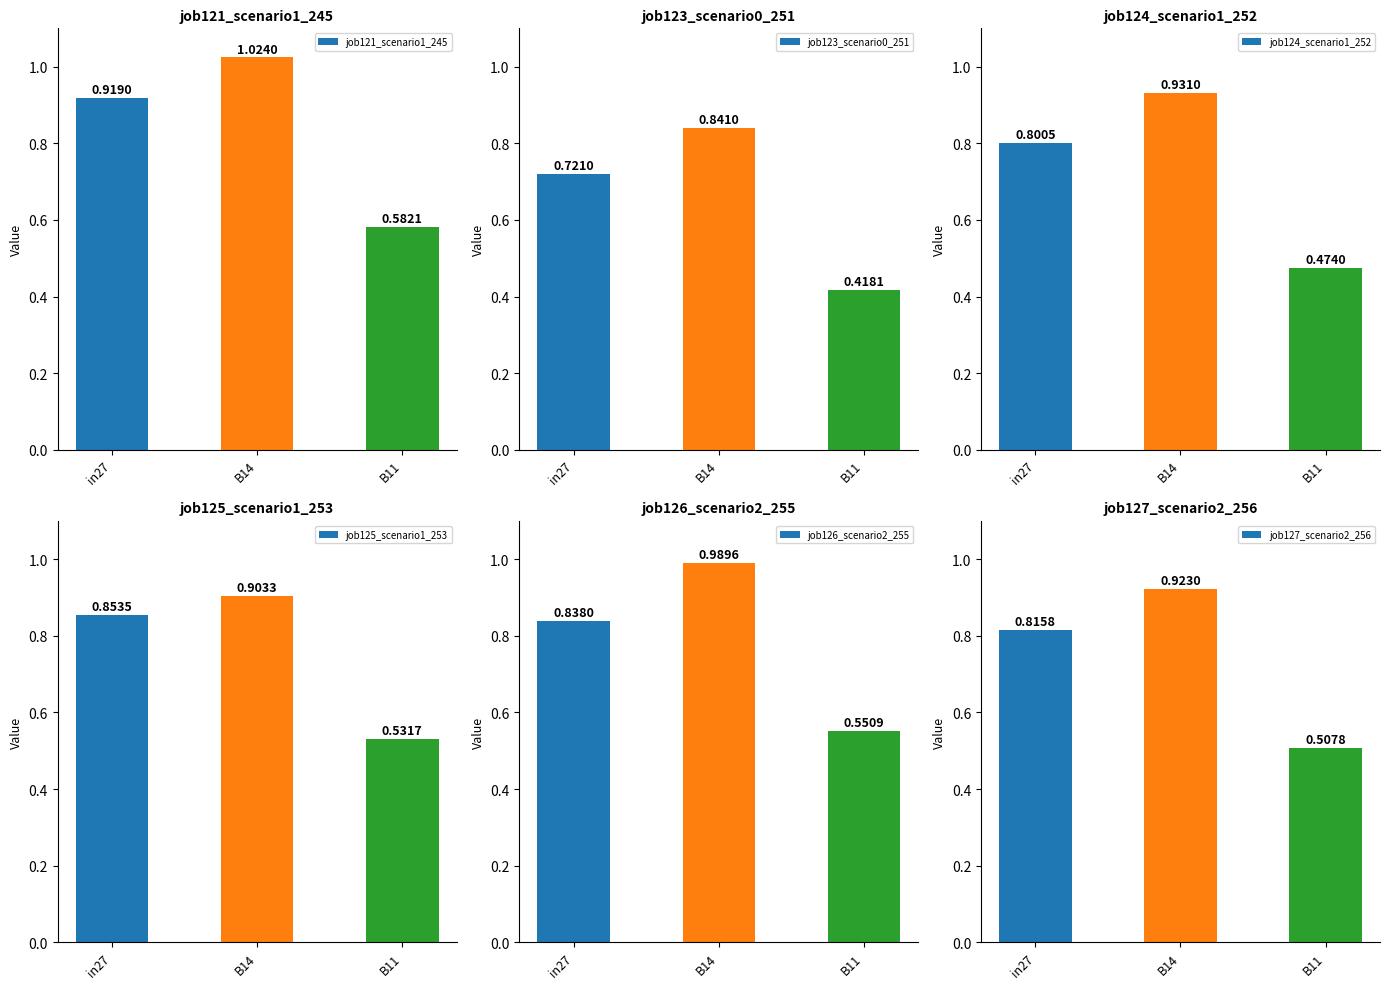

How many bars are there in total?

18